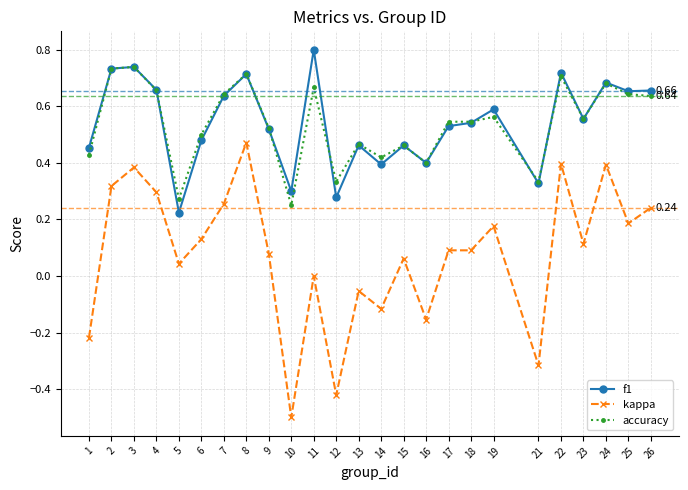

How many distinct data groups are displayed?

3